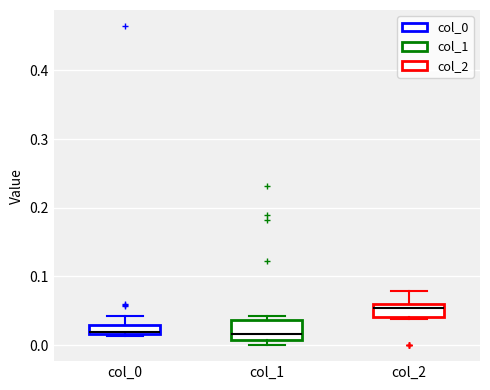

Where is the upper edge of the box for col_1 on the y-axis? The values are not printed on the chart, so give them approximately, as read against the axis.

0.04